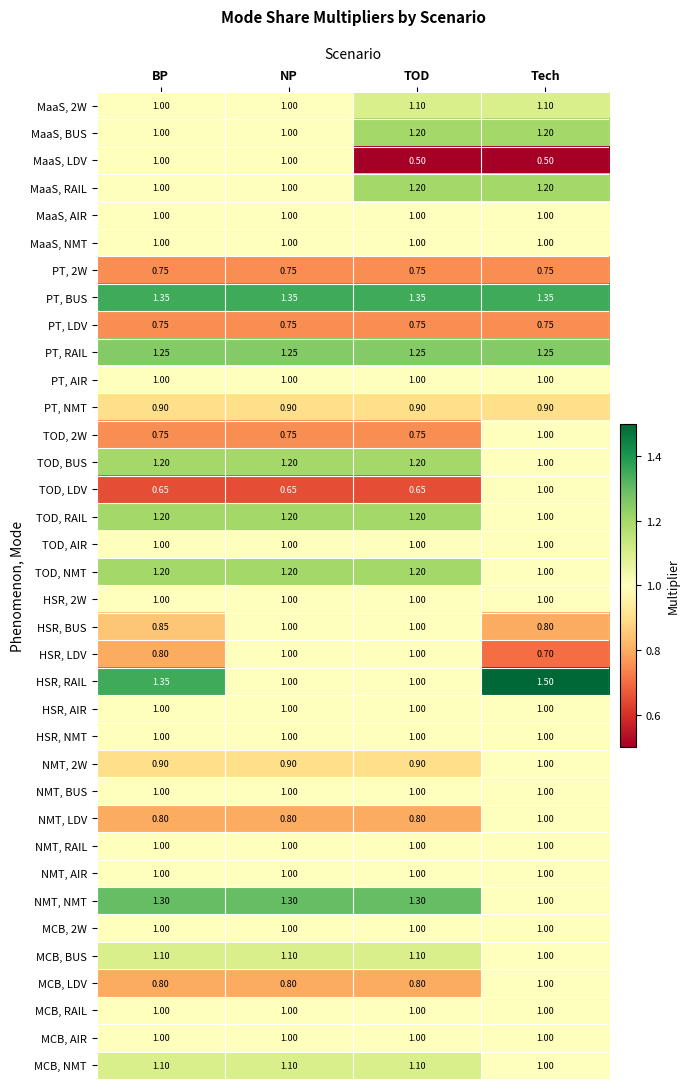

Which category has the highest value across all series?

Tech